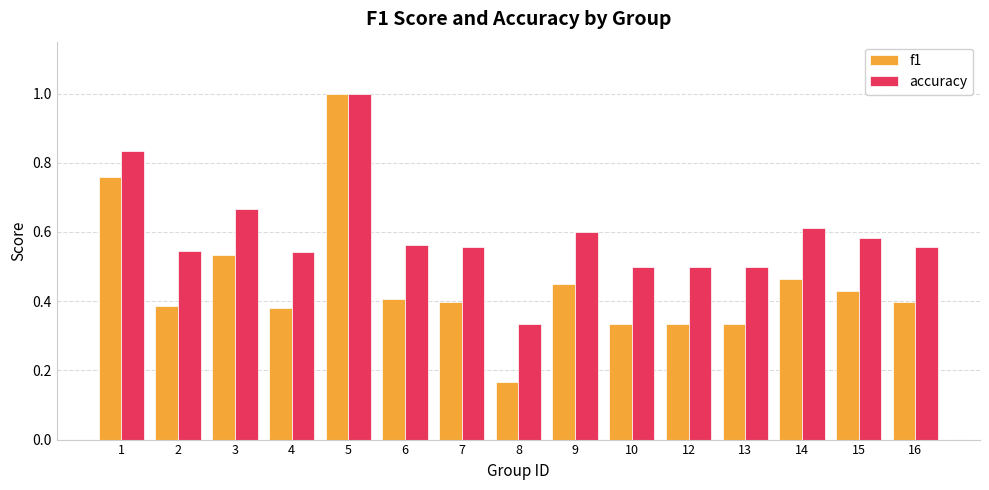

At which category does the chart reach its minimum across all series?

8